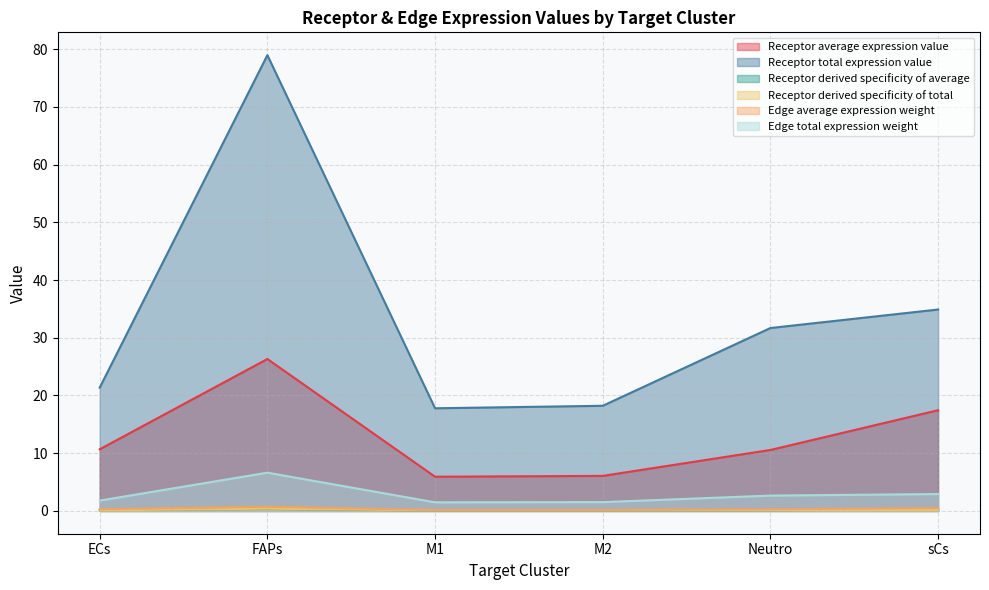

Reading left to right, list all the values displayed in this chart.

Receptor average expression value: 10.7	26.3	5.9	6.1	10.6	17.4
Receptor total expression value: 21.4	79.0	17.8	18.2	31.7	34.9
Receptor derived specificity of average: 0.1	0.3	0.1	0.1	0.1	0.2
Receptor derived specificity of total: 0.1	0.4	0.1	0.1	0.2	0.2
Edge average expression weight: 0.3	0.7	0.2	0.2	0.3	0.5
Edge total expression weight: 1.8	6.6	1.5	1.5	2.7	2.9